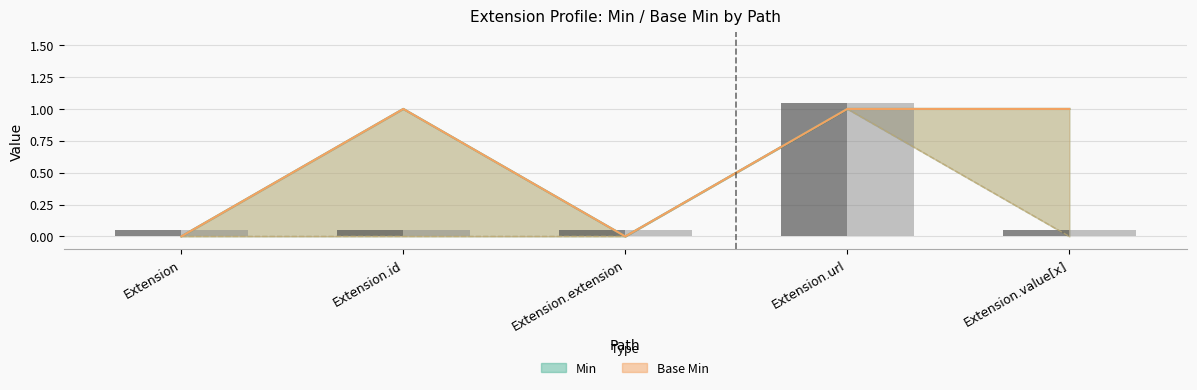

What is the label of the 5th bar from the left?

Extension.value[x]